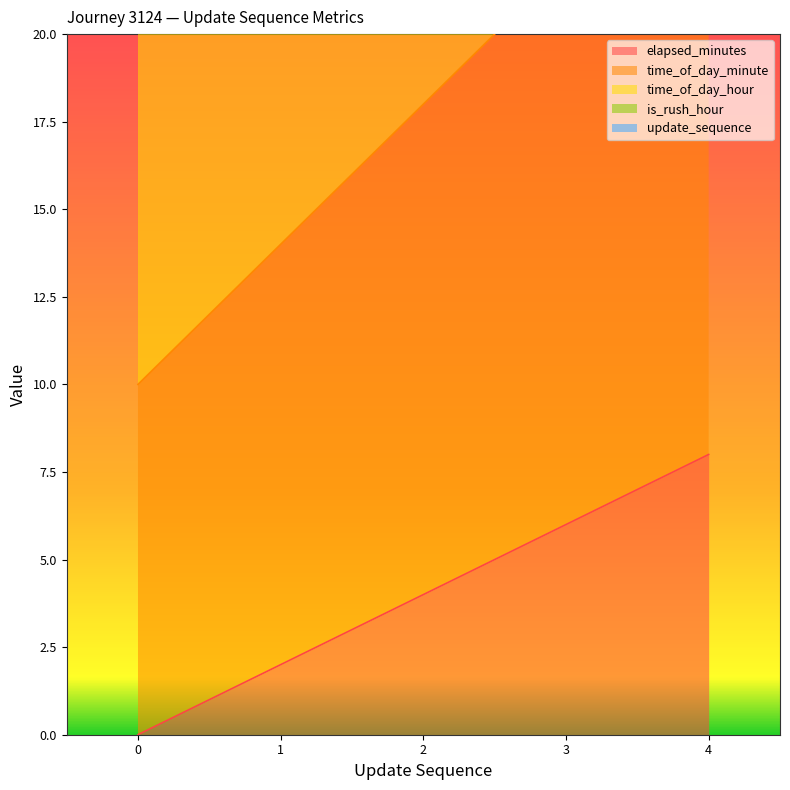

What is the sum of all elapsed_minutes values?

20